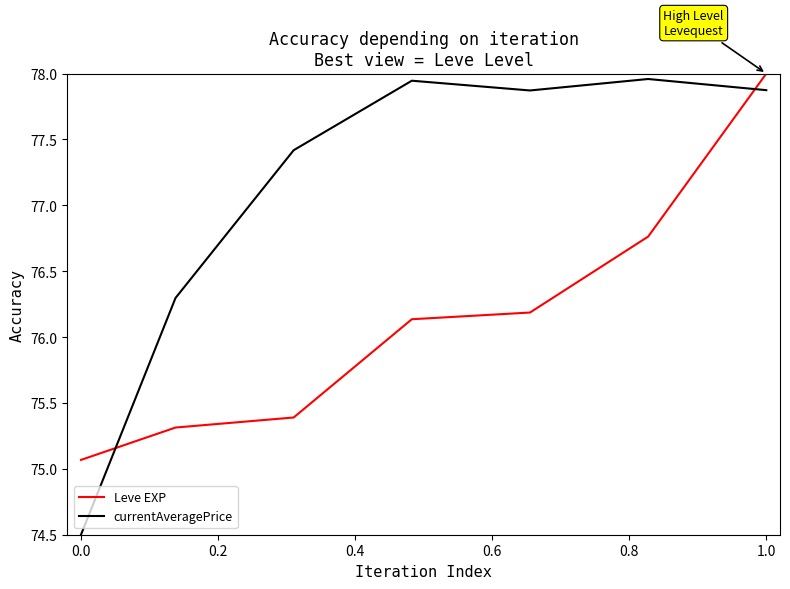

Which series has the widest spread of values?

currentAveragePrice